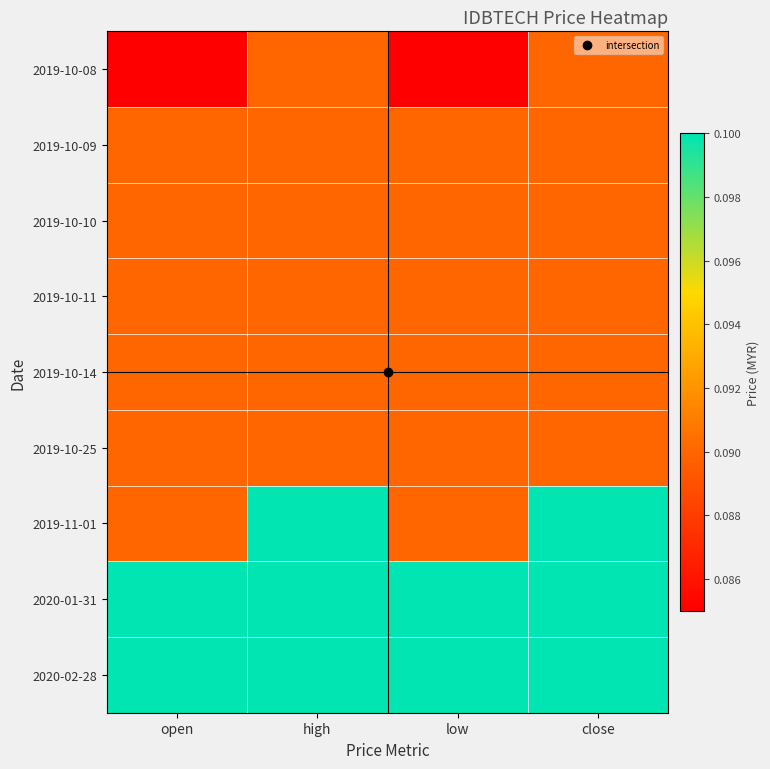

Which has a higher value, open or low?

open